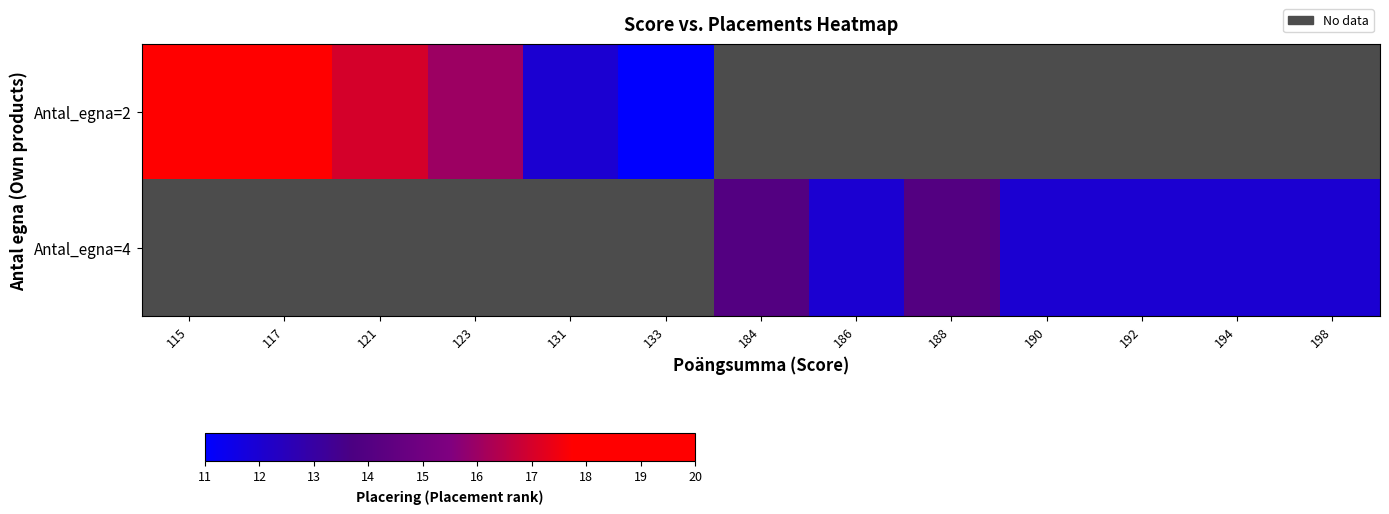

Which category has the highest value across all series?

115